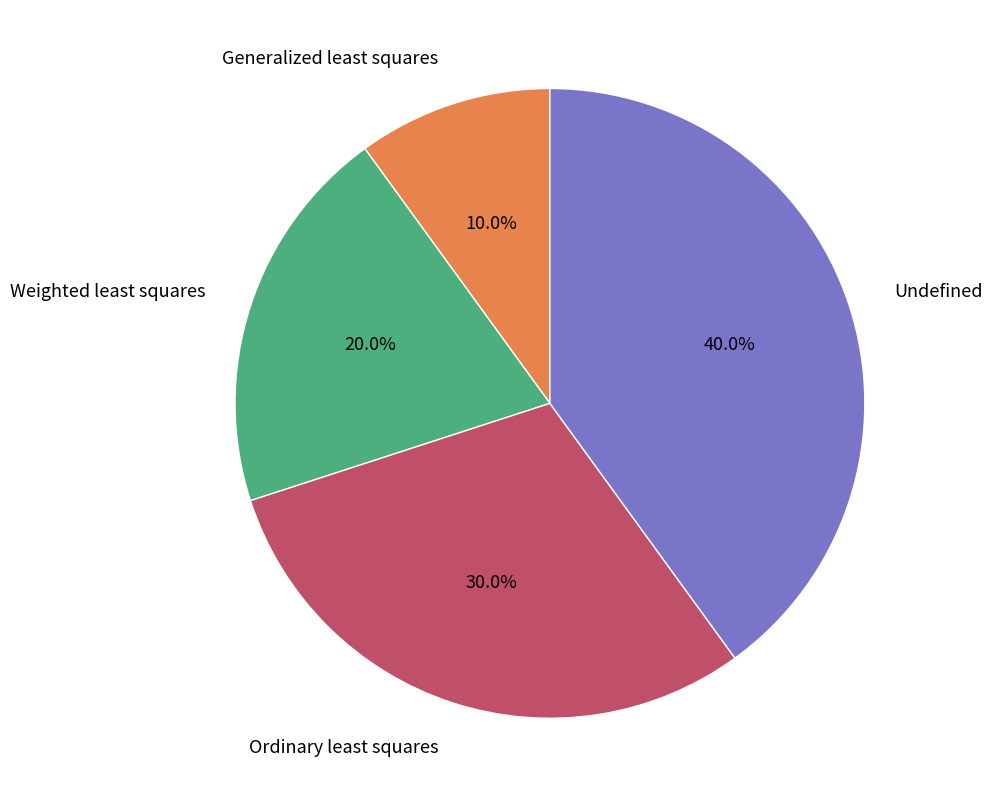

Count the number of slices in the pie.

4